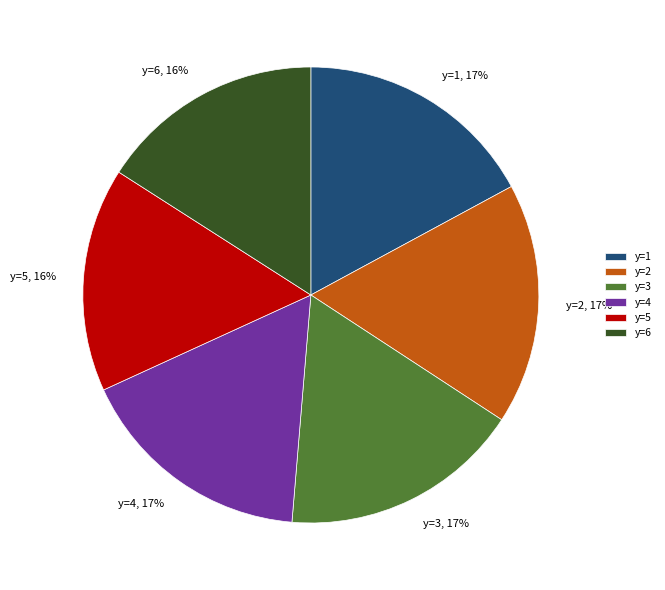

True or false: y=4, 17% accounts for 17% of the total.

True